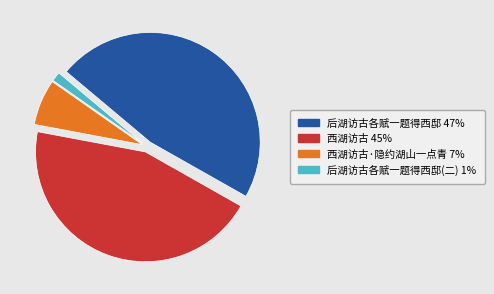

Is there a majority slice in this chart?

No